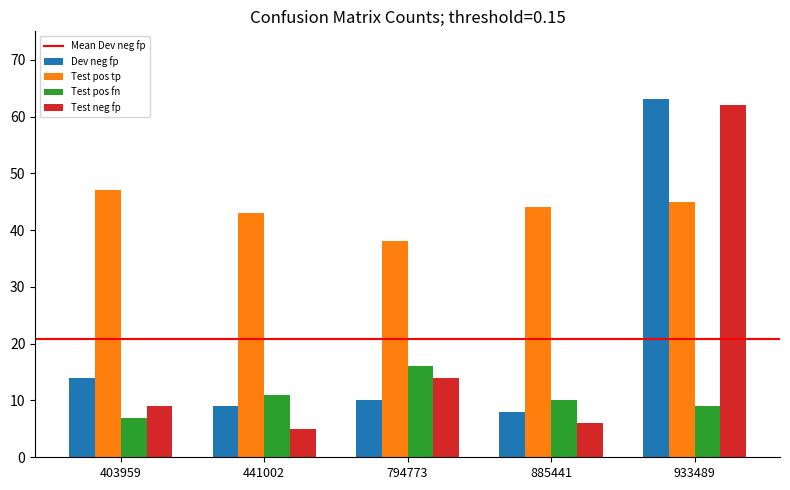

At which label does Test pos tp reach its peak?

403959